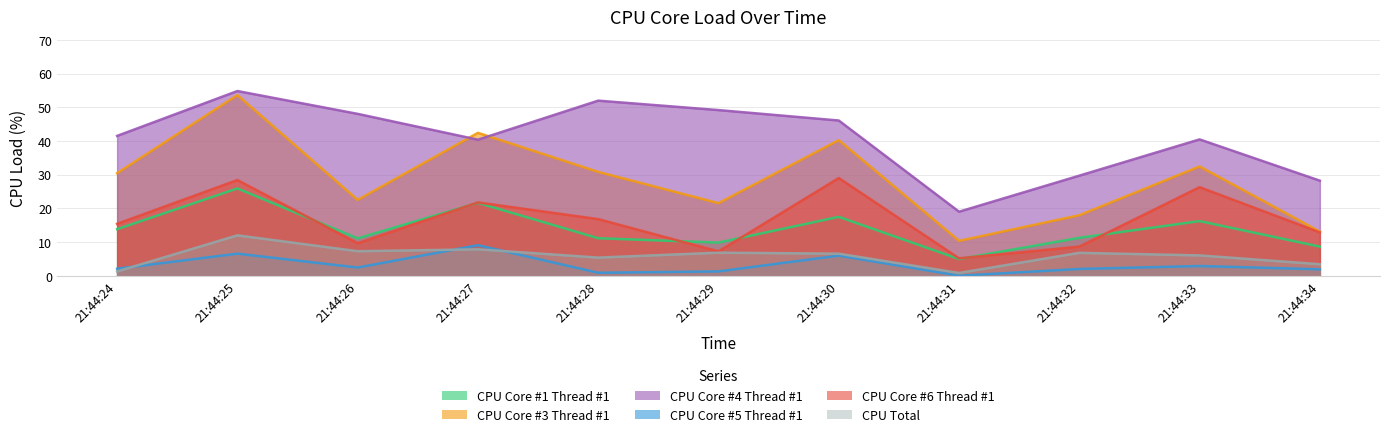

True or false: CPU Total and CPU Core #3 Thread #1 cross at least once.

False